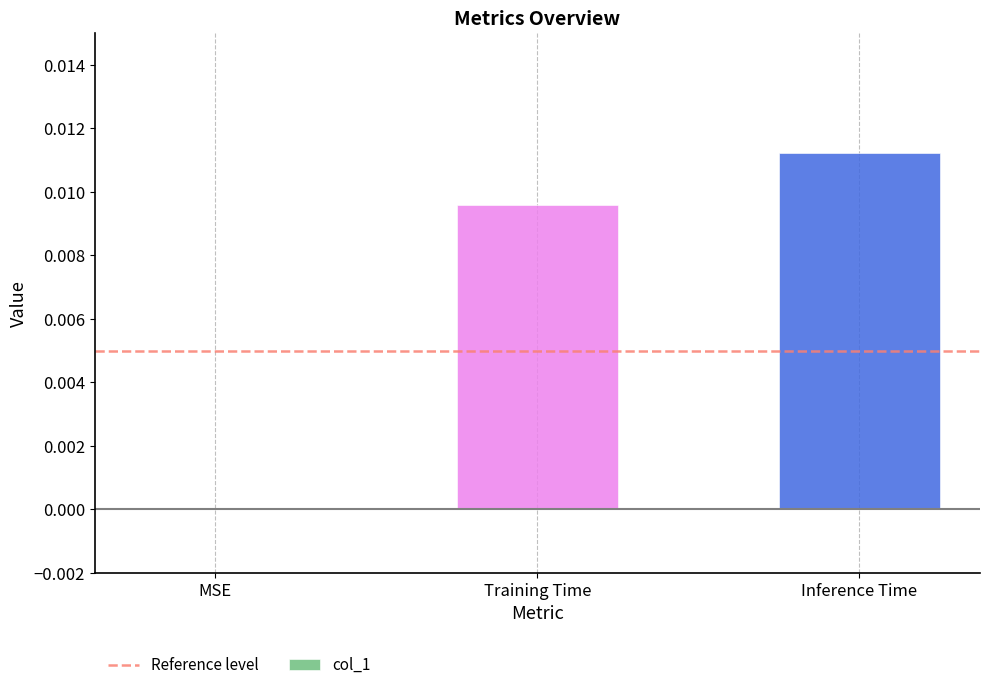

At which category does the chart reach its peak across all series?

Inference Time